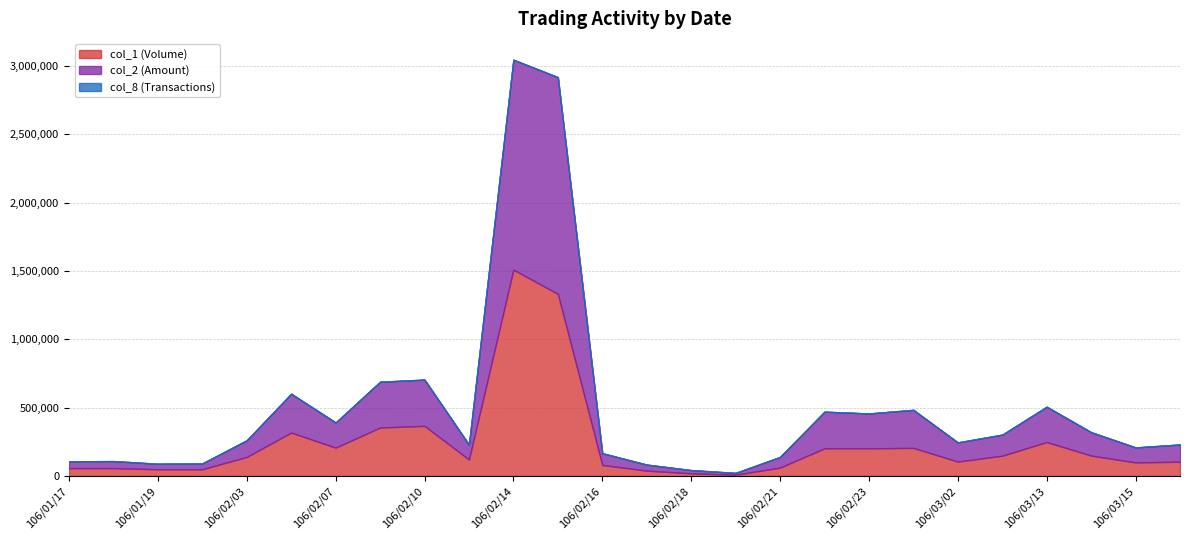

What is the spread (max minus min) of values at 106/03/16?

125898